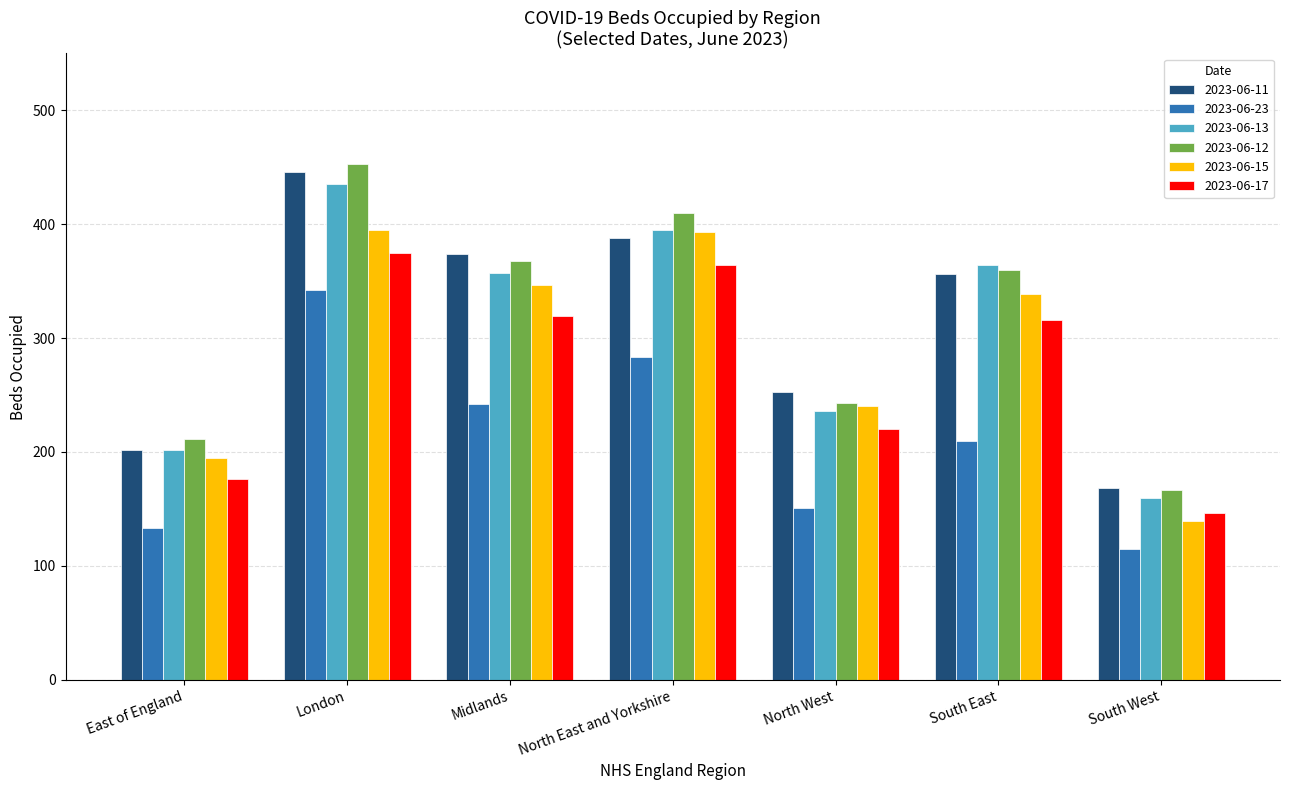

True or false: 2023-06-15 has a value of 139 at South West.

True